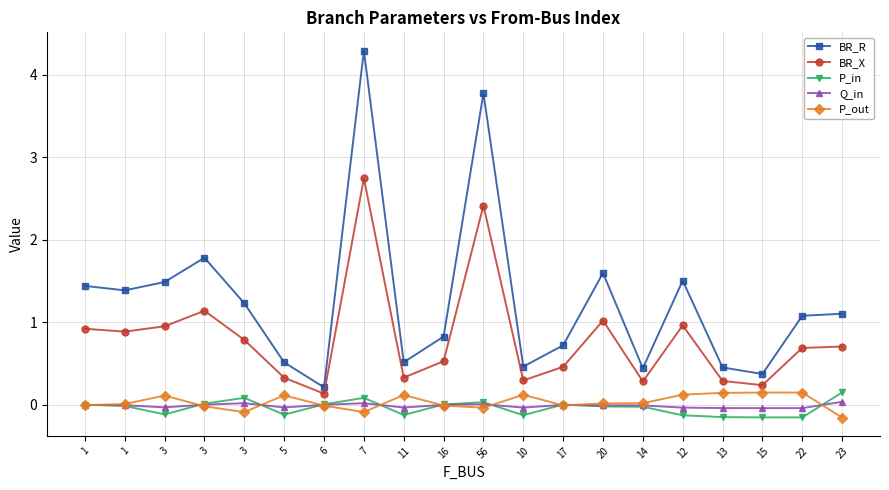

Reading left to right, what are all the values shown in this chart?

BR_R: 1=1.4	1=1.4	3=1.5	3=1.8	3=1.2	5=0.5	6=0.2	7=4.3	11=0.5	16=0.8	56=3.8	10=0.5	17=0.7	20=1.6	14=0.4	12=1.5	13=0.5	15=0.4	22=1.1	23=1.1
BR_X: 1=0.9	1=0.9	3=1.0	3=1.1	3=0.8	5=0.3	6=0.1	7=2.7	11=0.3	16=0.5	56=2.4	10=0.3	17=0.5	20=1.0	14=0.3	12=1.0	13=0.3	15=0.2	22=0.7	23=0.7
P_in: 1=0.0	1=-0.0	3=-0.1	3=0.0	3=0.1	5=-0.1	6=0.0	7=0.1	11=-0.1	16=0.0	56=0.0	10=-0.1	17=0.0	20=-0.0	14=-0.0	12=-0.1	13=-0.1	15=-0.2	22=-0.2	23=0.2
Q_in: 1=0.0	1=-0.0	3=-0.0	3=0.0	3=0.0	5=-0.0	6=0.0	7=0.0	11=-0.0	16=0.0	56=0.0	10=-0.0	17=0.0	20=-0.0	14=-0.0	12=-0.0	13=-0.0	15=-0.0	22=-0.0	23=0.0
P_out: 1=-0.0	1=0.0	3=0.1	3=-0.0	3=-0.1	5=0.1	6=-0.0	7=-0.1	11=0.1	16=-0.0	56=-0.0	10=0.1	17=-0.0	20=0.0	14=0.0	12=0.1	13=0.1	15=0.2	22=0.2	23=-0.2